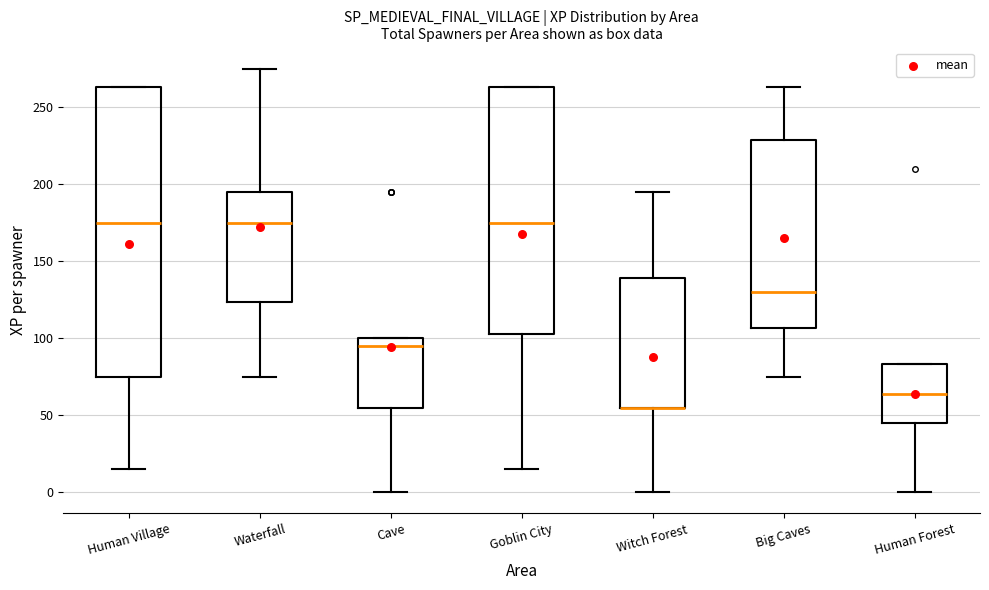

Which box is the tallest, from its lower edge to its upper edge?

Human Village